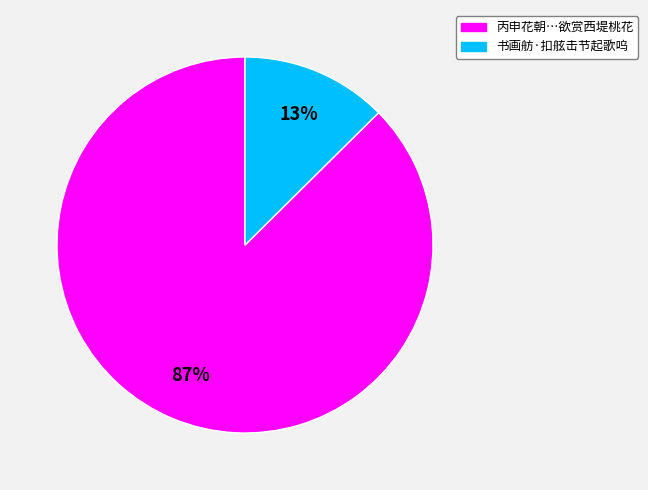

Does any single category account for the majority?

Yes